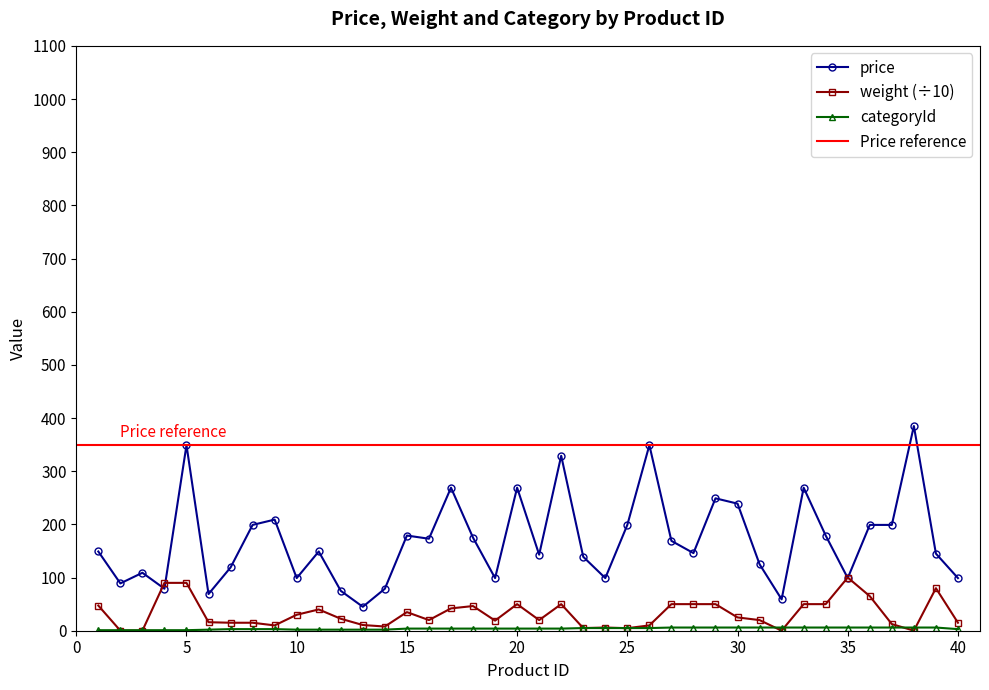

Does the chart have visible grid lines?

No